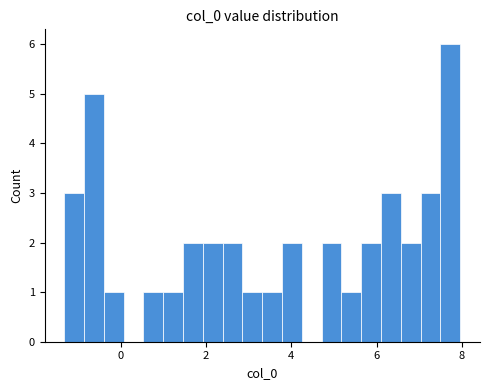

Read against the x-axis, roughly where is the centre of the tallest bar?

7.8